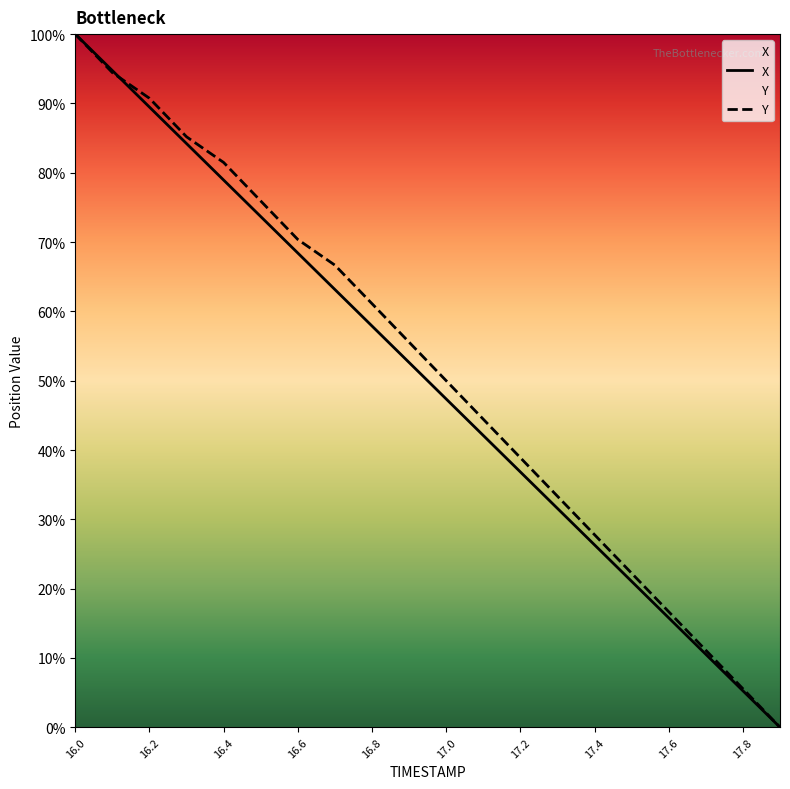

What is the highest value of the Y series?

100.0